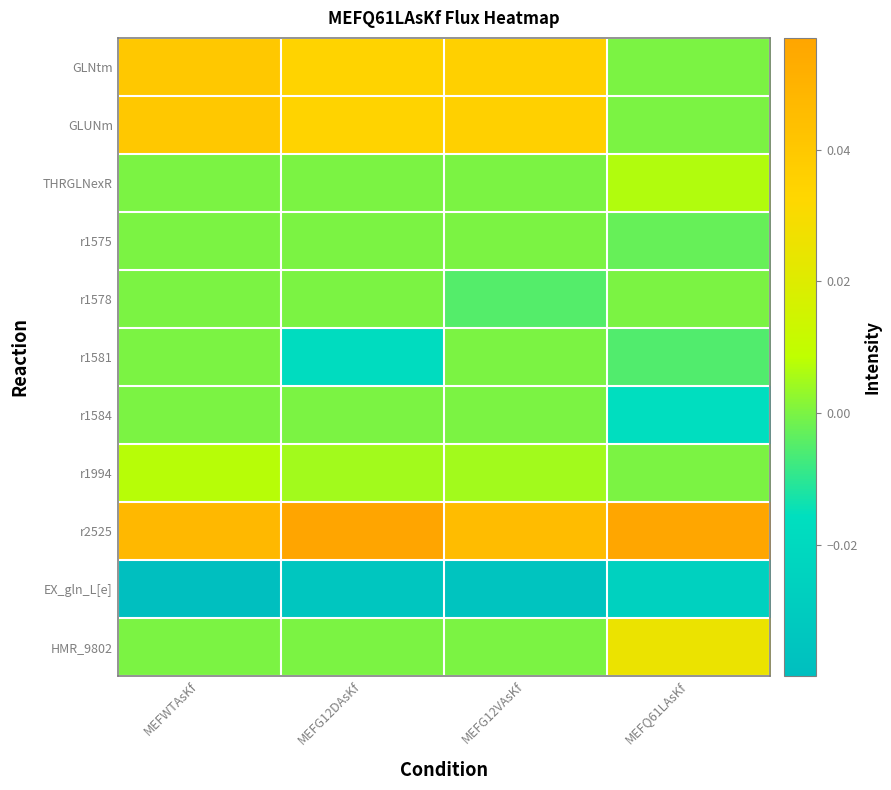

Between MEFWTAsKf and MEFG12DAsKf, which series saw the biggest shift?

r1581